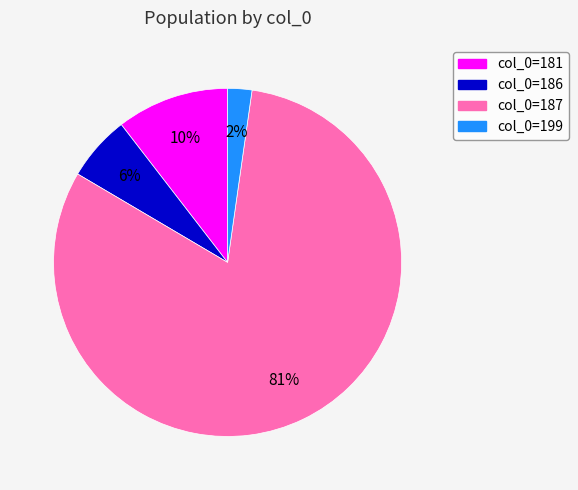

Rank the categories by value from lowest to highest.

col_0=199, col_0=186, col_0=181, col_0=187